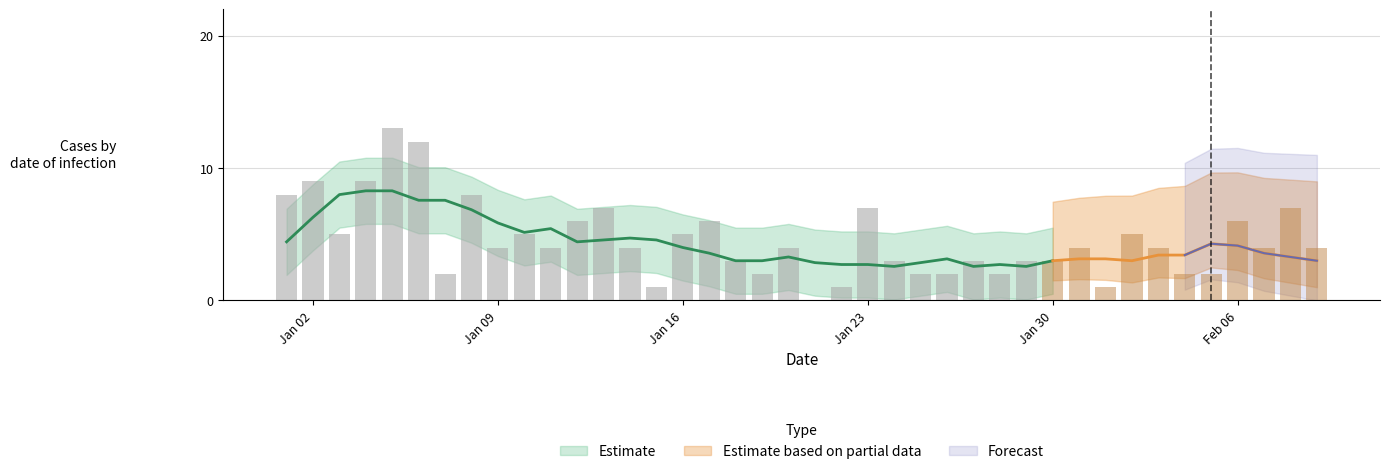

The value of Estimate at 7 is 8. True or false?

True